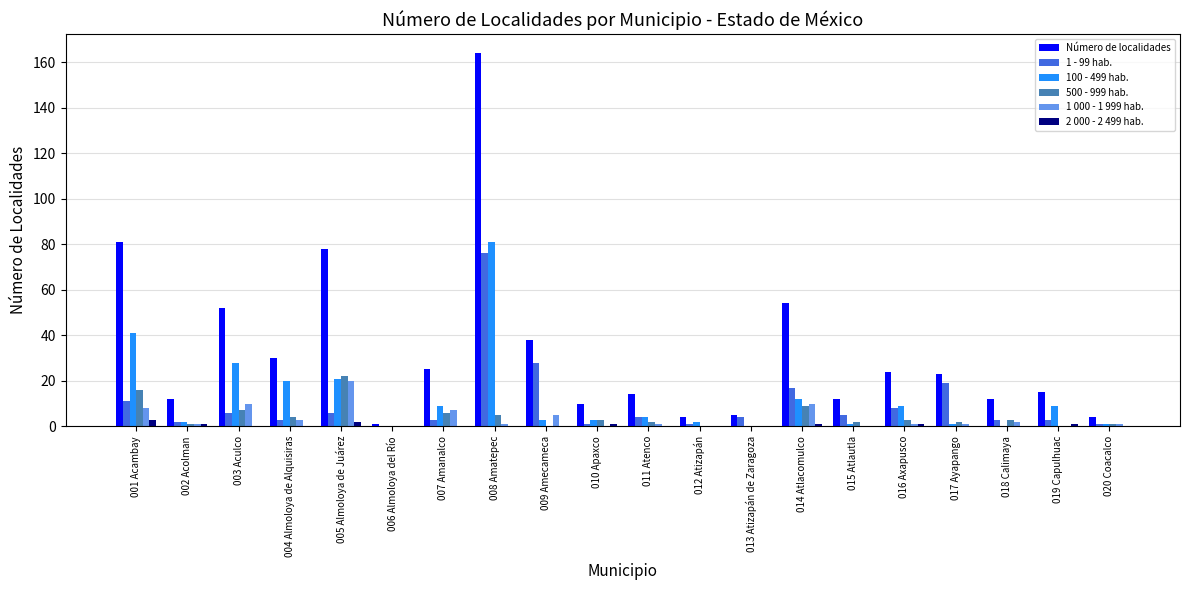

Reading left to right, transcribe all the data shown in this chart.

Número de localidades: 81	12	52	30	78	1	25	164	38	10	14	4	5	54	12	24	23	12	15	4
1 - 99 hab.: 11	2	6	3	6	0	3	76	28	1	4	1	4	17	5	8	19	3	3	1
100 - 499 hab.: 41	2	28	20	21	0	9	81	3	3	4	2	0	12	1	9	1	0	9	1
500 - 999 hab.: 16	1	7	4	22	0	6	5	0	3	2	0	0	9	2	3	2	3	0	1
1 000 - 1 999 hab.: 8	1	10	3	20	0	7	1	5	0	1	0	0	10	0	1	1	2	0	1
2 000 - 2 499 hab.: 3	1	0	0	2	0	0	0	0	1	0	0	0	1	0	1	0	0	1	0